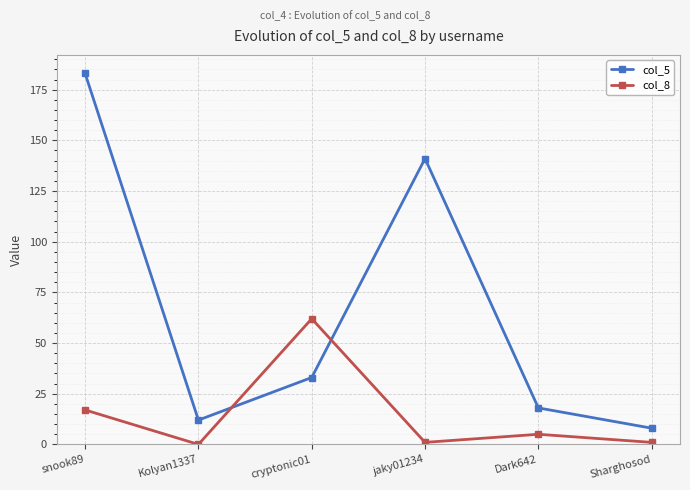

What is the value of the col_5 point at the 2nd from the left?

12